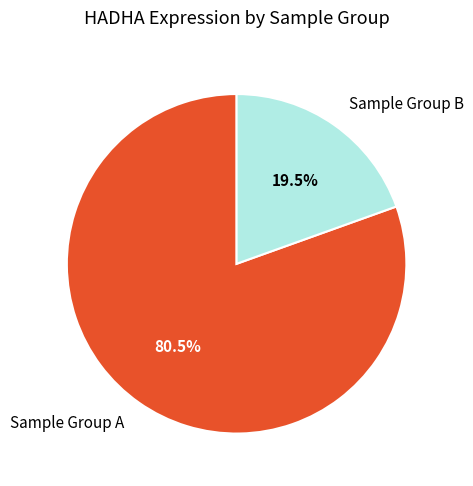

Is the sum of Sample Group A and Sample Group B greater than half?

Yes